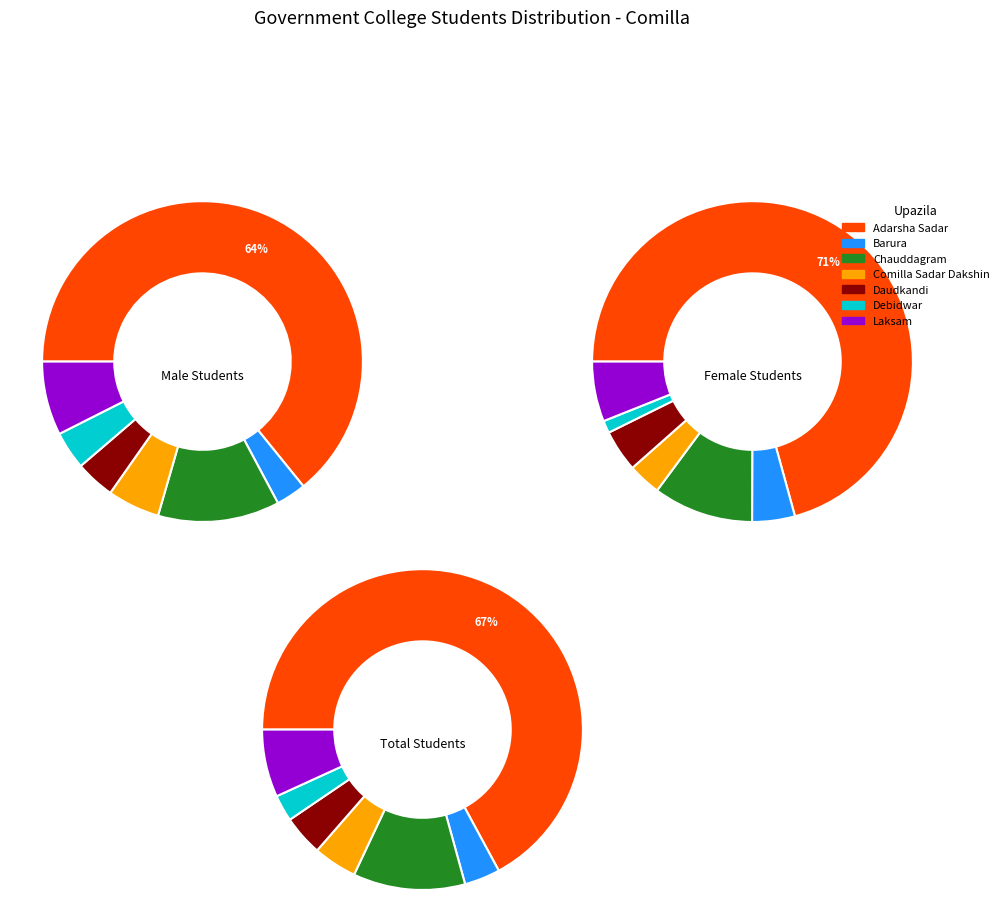

Between Laksam and Barura, which is larger?

Laksam